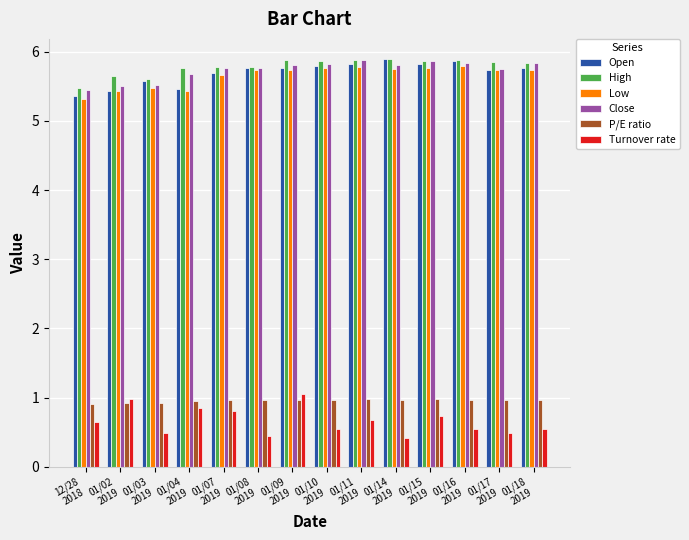

Count the Close values in the range 5 to 6.

14